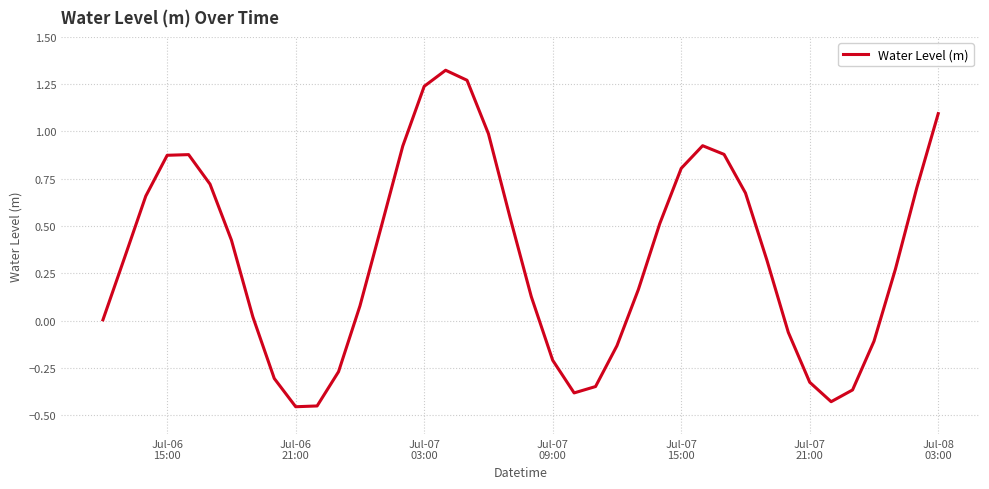

Does the chart have visible grid lines?

Yes